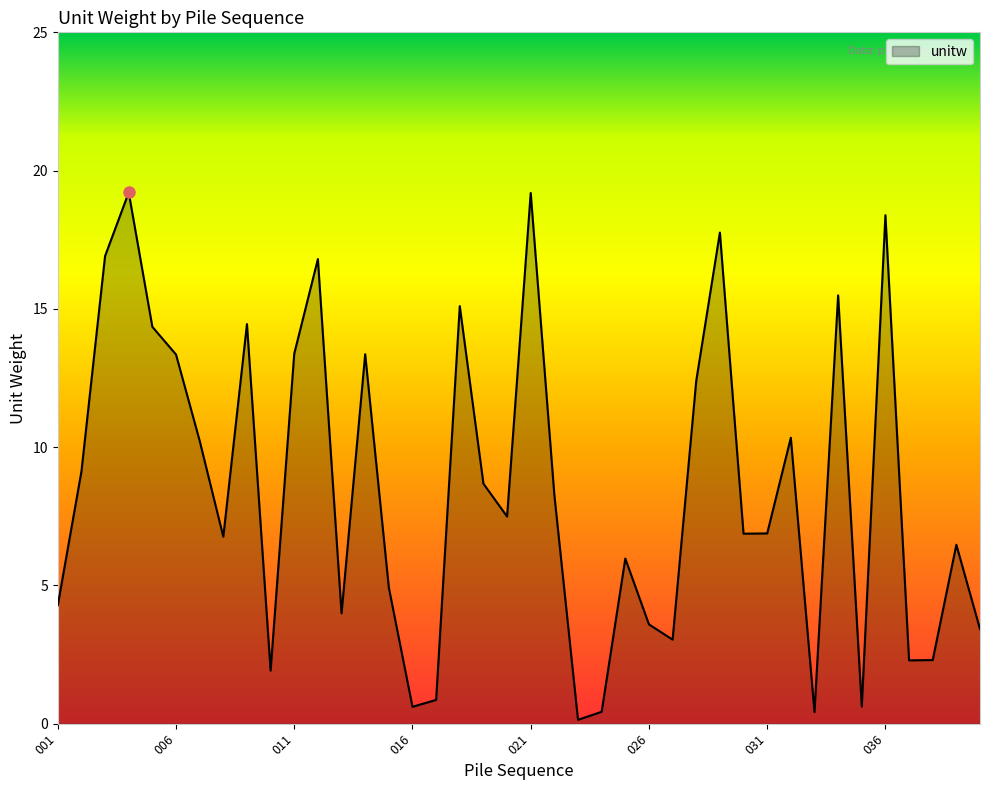

What is the maximum value shown in the chart?

19.2